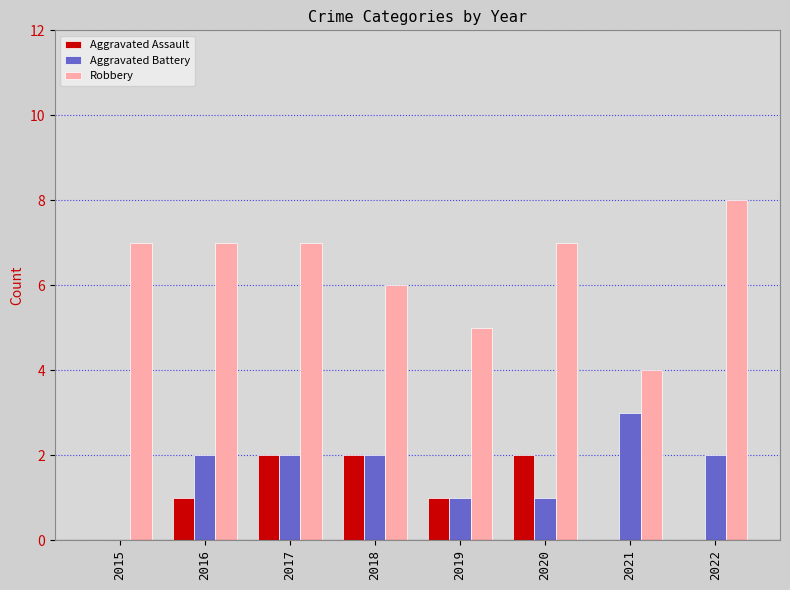

What are all the series names shown in the legend?

Aggravated Assault, Aggravated Battery, Robbery